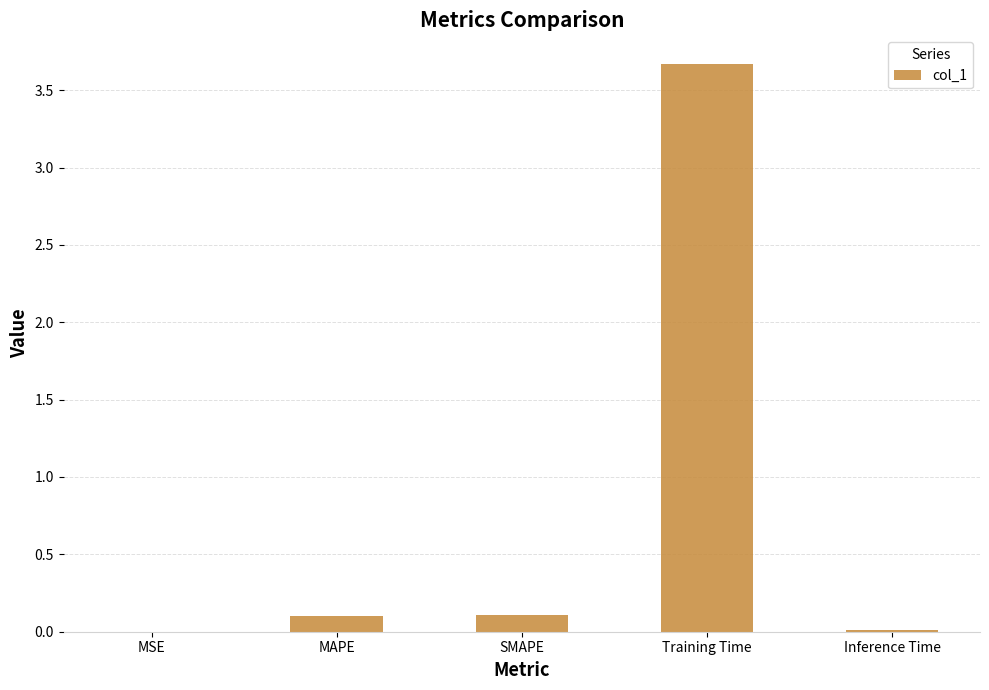

Read the value at Training Time.

3.7